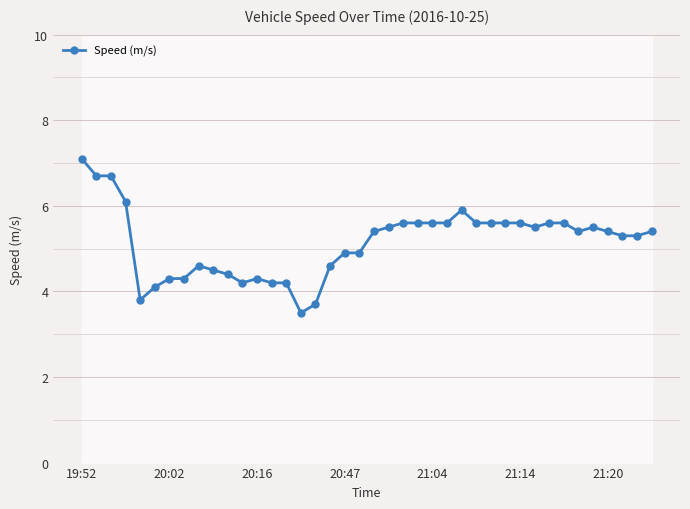

What is the minimum value shown in the chart?

3.5